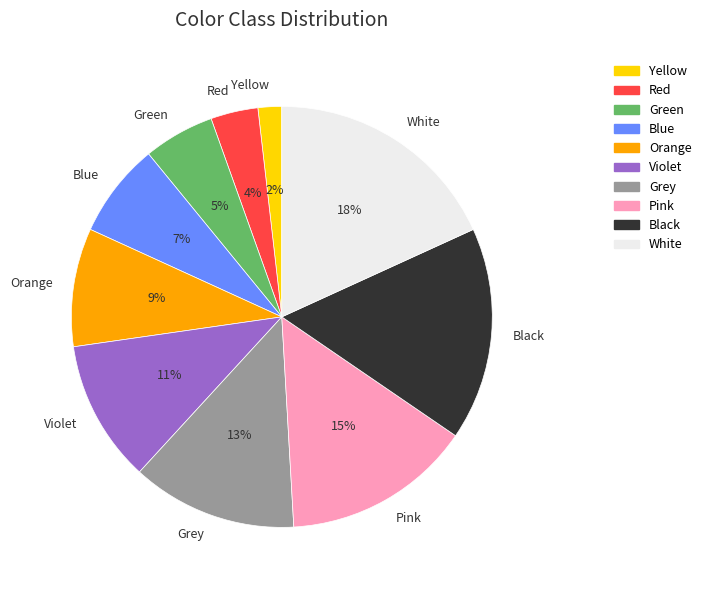

Which category has the smallest portion of the pie?

Yellow